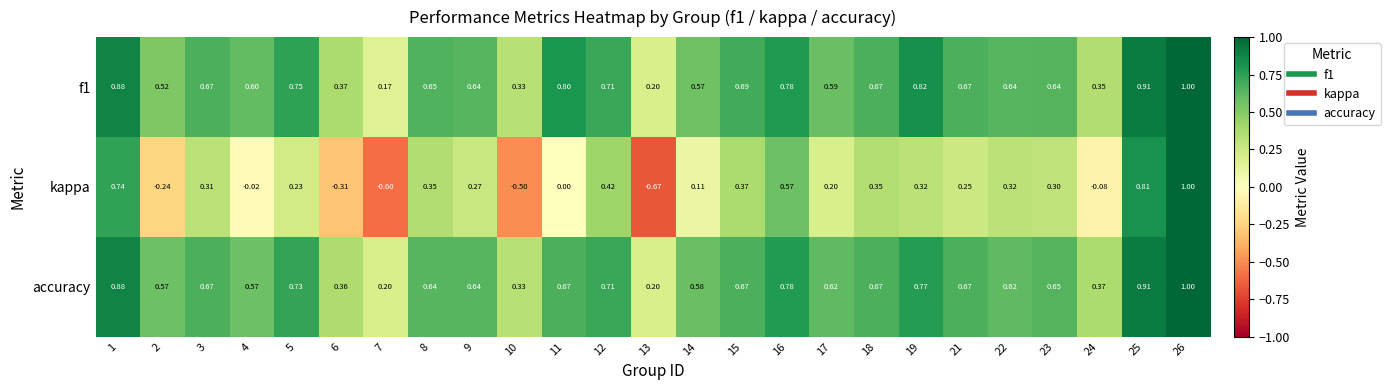

Which series has the largest range (max minus min)?

kappa